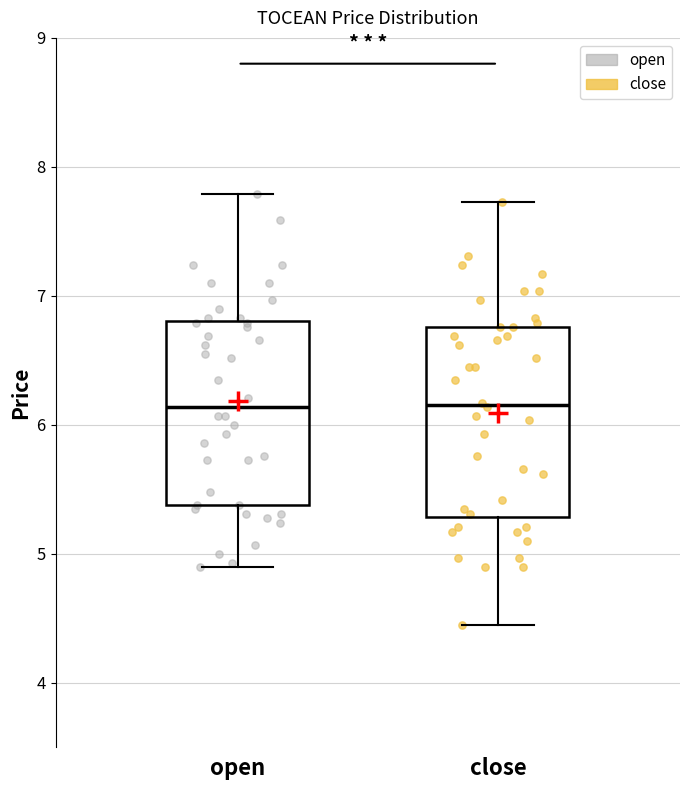

Where is the upper edge of the box for close on the y-axis? The values are not printed on the chart, so give them approximately, as read against the axis.

6.8